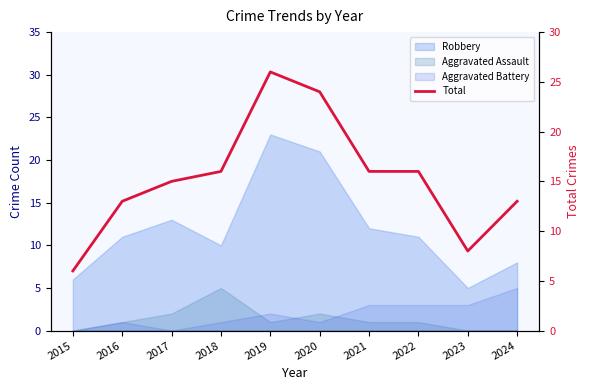

At which category does the data reach its first local valley?

2023